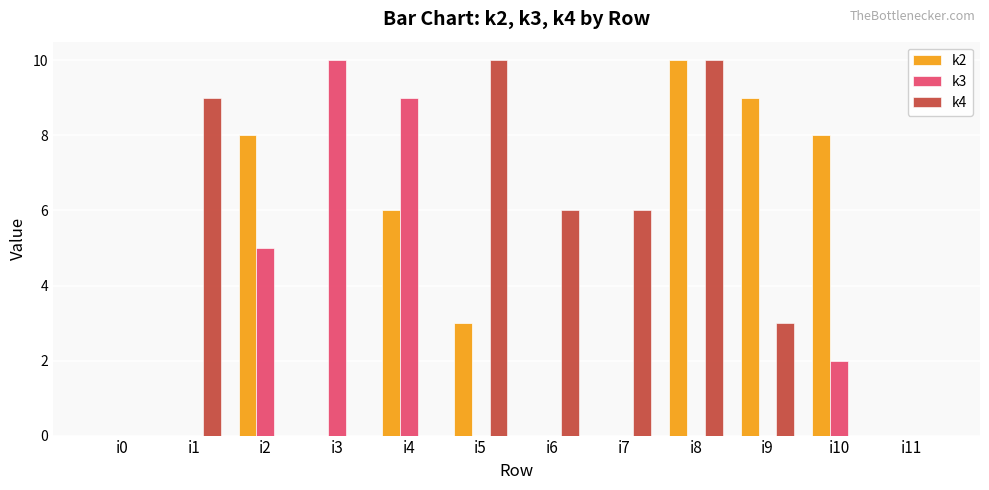

What is the sum of all k3 values?

26